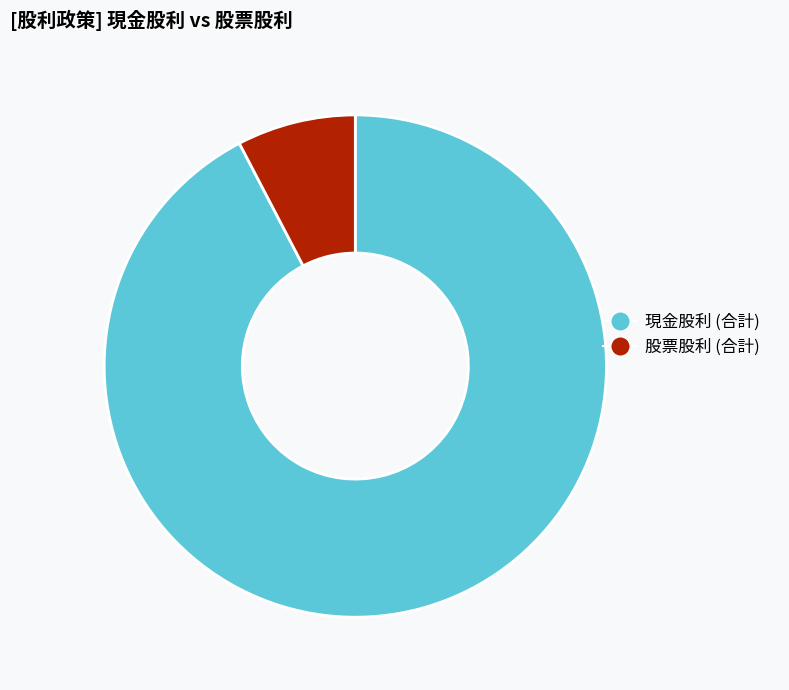

Rank the categories by value from lowest to highest.

股票股利 (合計), 現金股利 (合計)